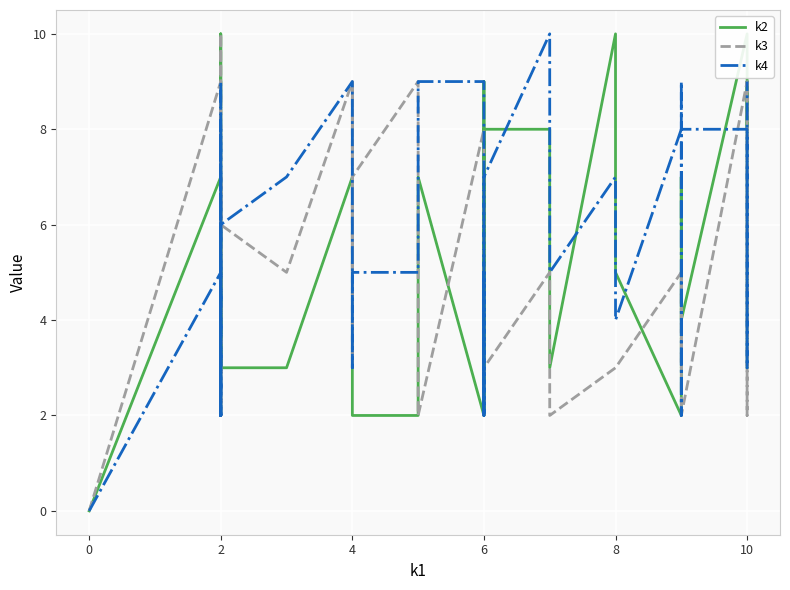

The value of k4 at 27 is 1. True or false?

False